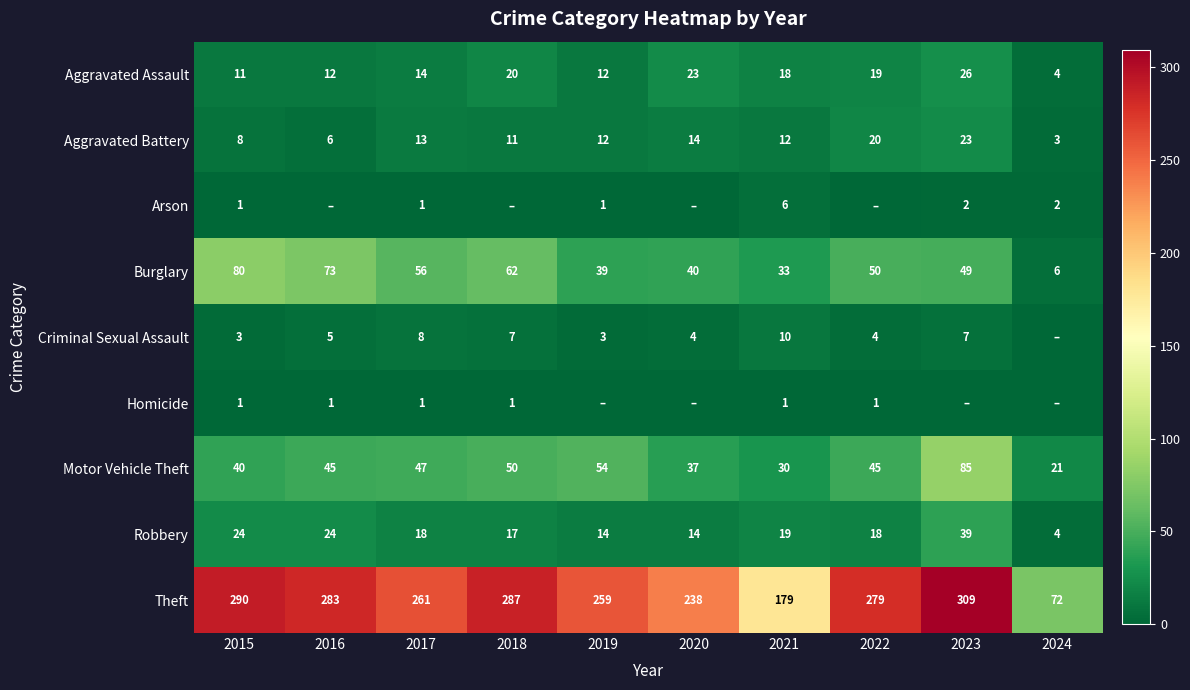

What is the spread (max minus min) of values at 2024?

72